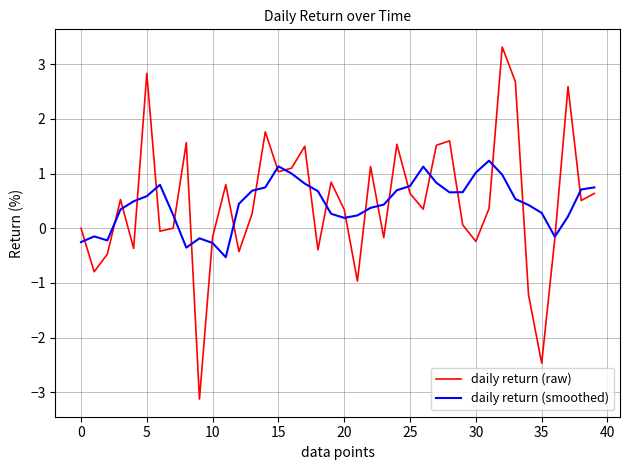

What are all the series names shown in the legend?

daily return (raw), daily return (smoothed)